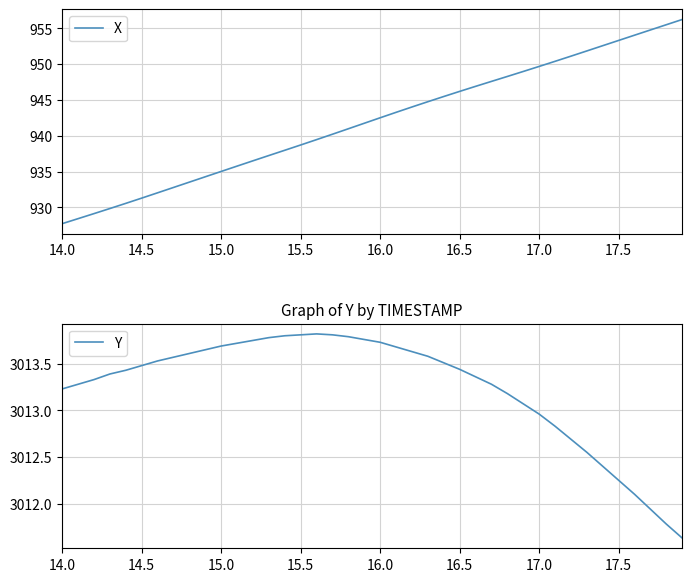

Which category has the lowest value in the X series?

14.0